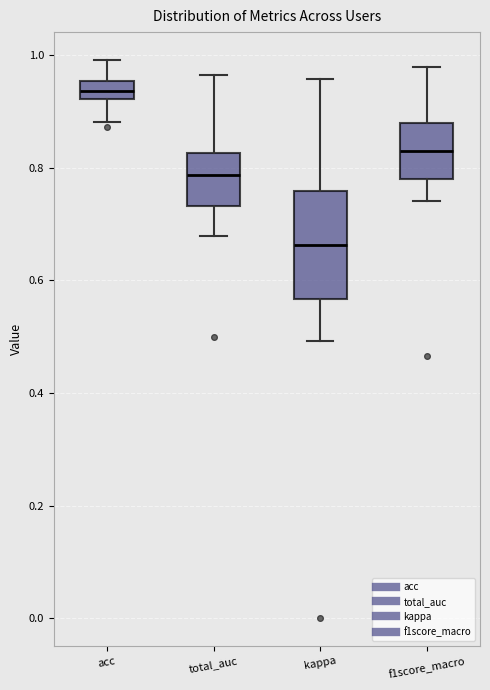

Where does the median line of the box for total_auc sit on the y-axis? The values are not printed on the chart, so give them approximately, as read against the axis.

0.78